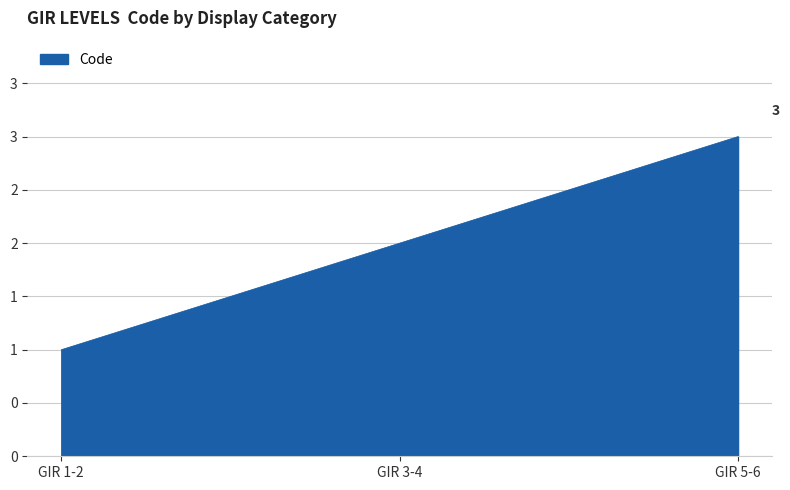

Does the chart have visible grid lines?

Yes